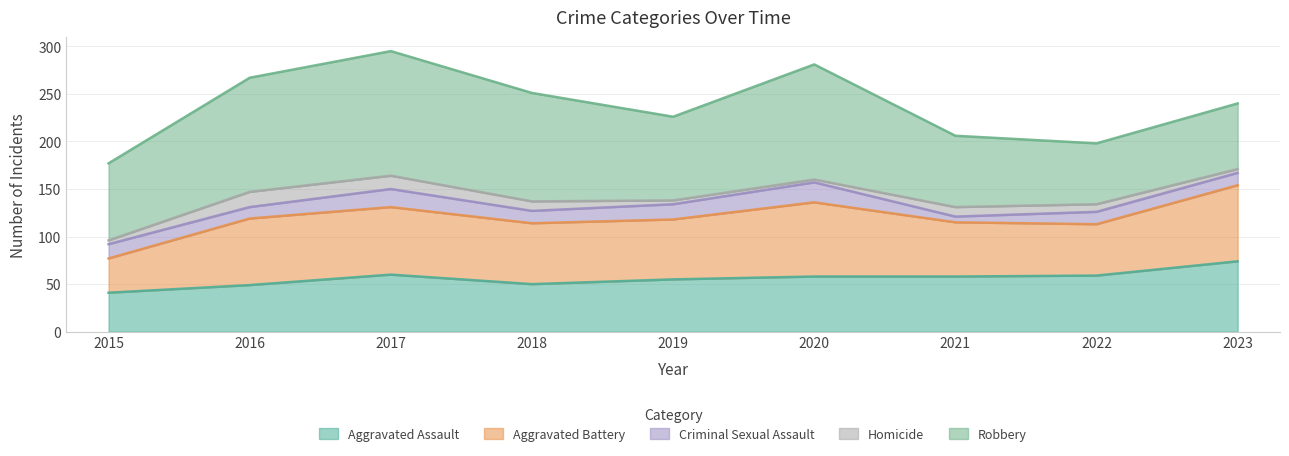

Which category has the lowest value across all series?

2020